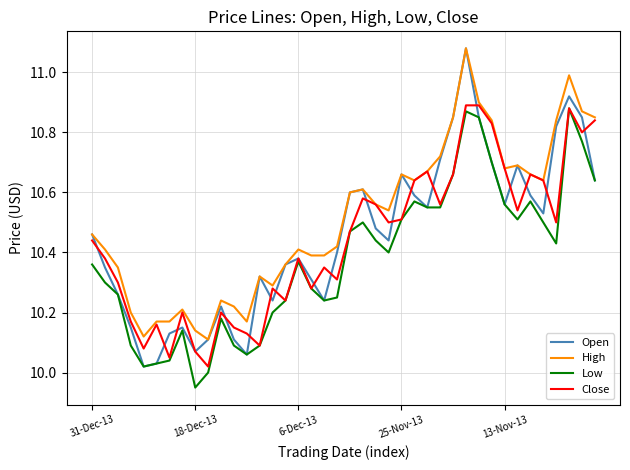

True or false: High and Low intersect in this chart.

False